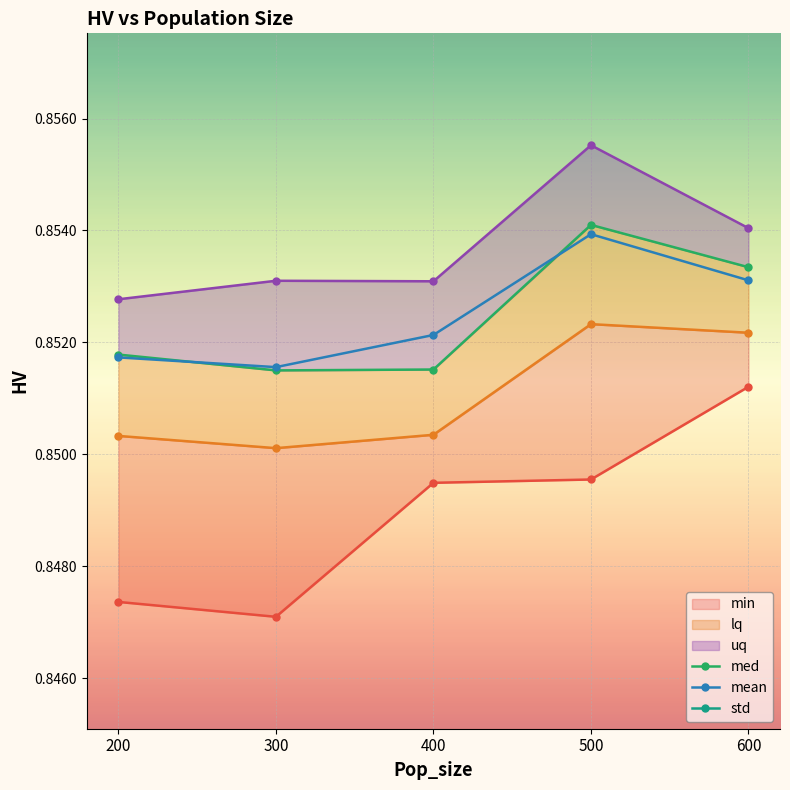

Is it true that lq equals 0.2 at 400?

False